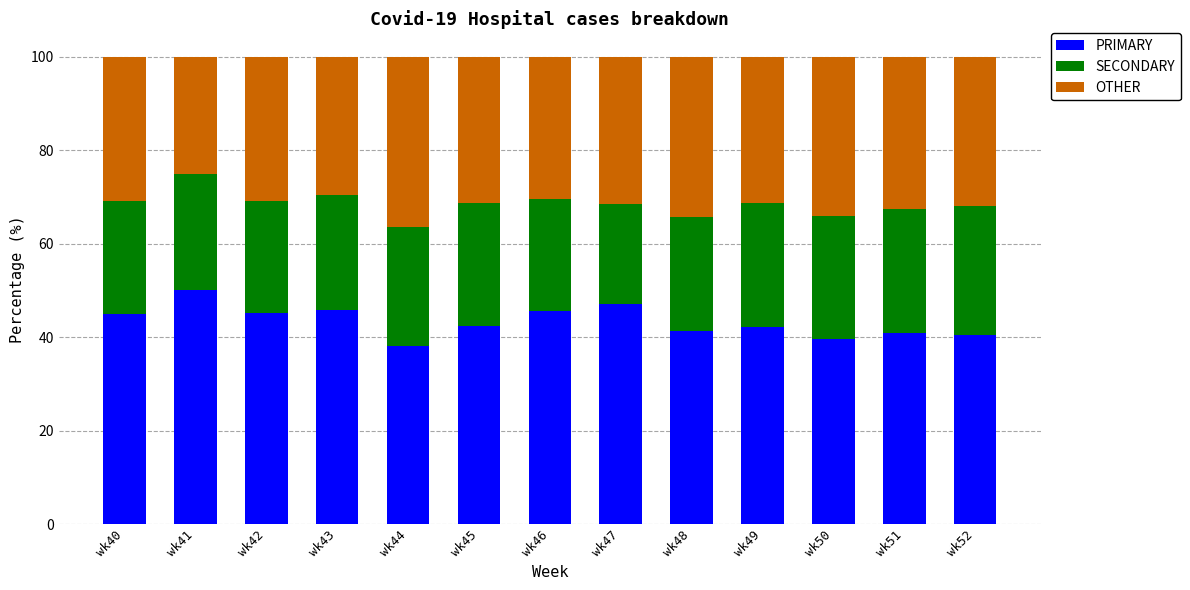

What is the total value across all series at wk47?

100.0